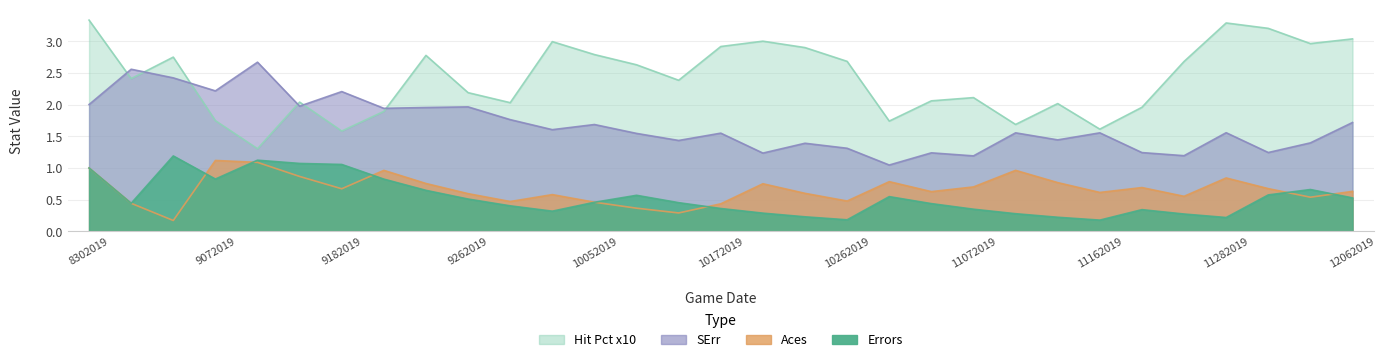

What is the difference between the highest and lowest values at 10172019?

2.6